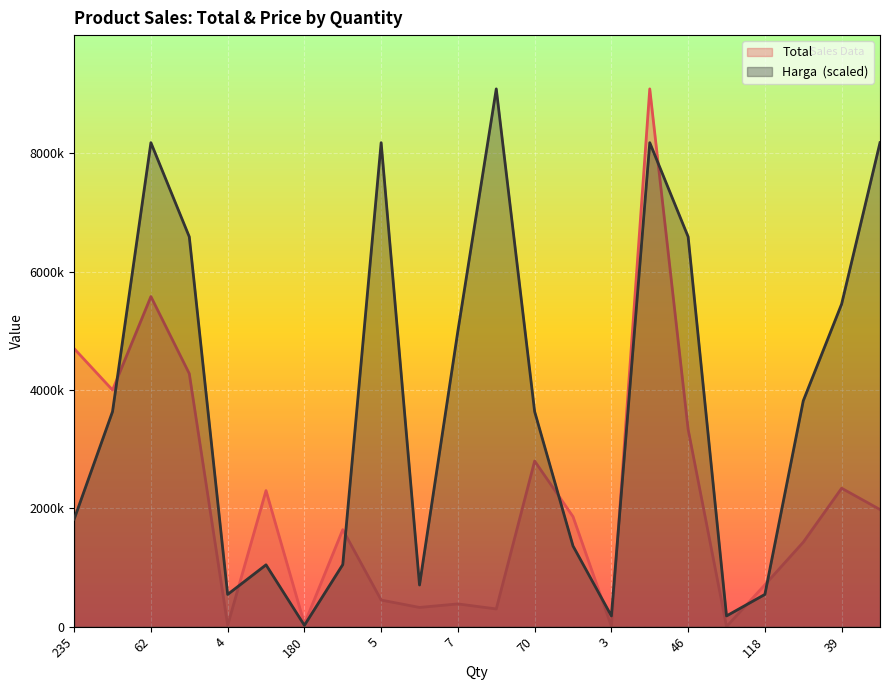

At which category is the sum across all series the highest?

101